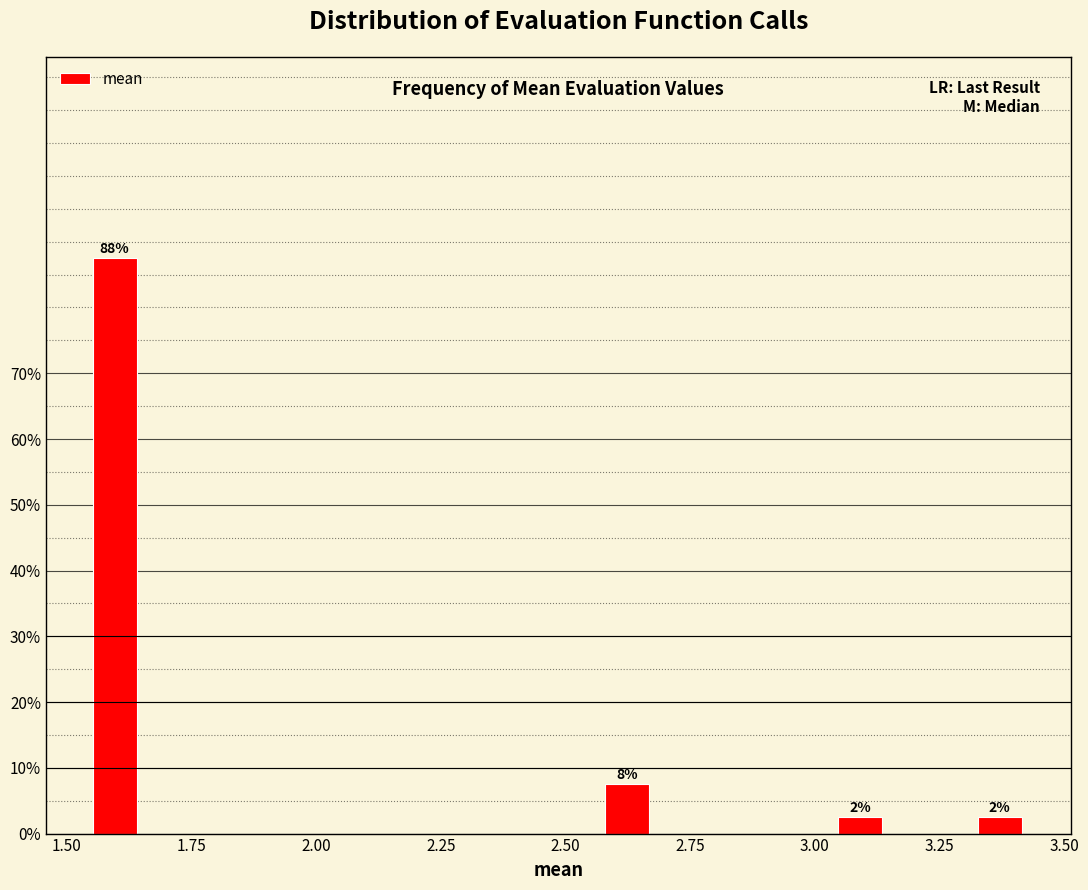

Read against the x-axis, roughly where is the centre of the tallest bar?

1.60